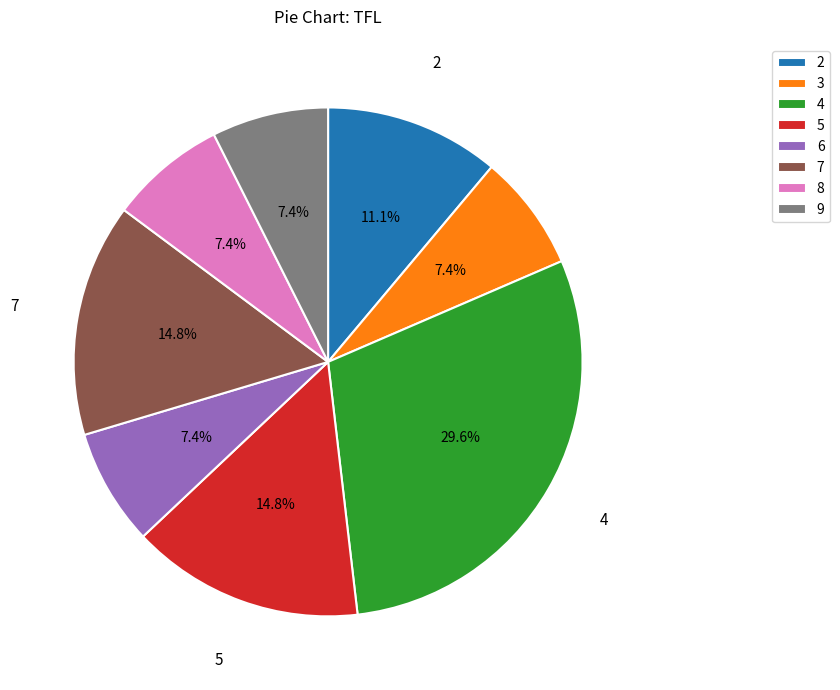

To the nearest percent, what portion does 4 represent?

30%